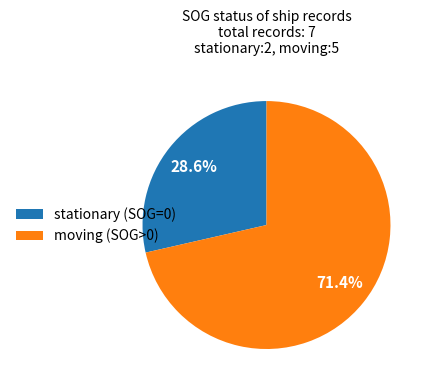

How many slices are in this pie chart?

2